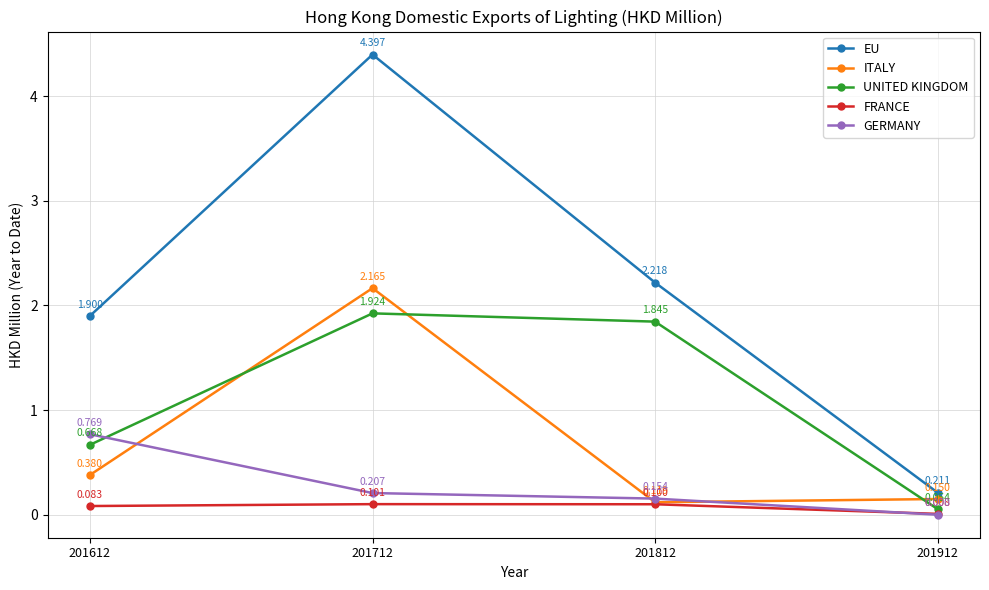

List the series in order of their peak value, highest first.

EU, ITALY, UNITED KINGDOM, GERMANY, FRANCE